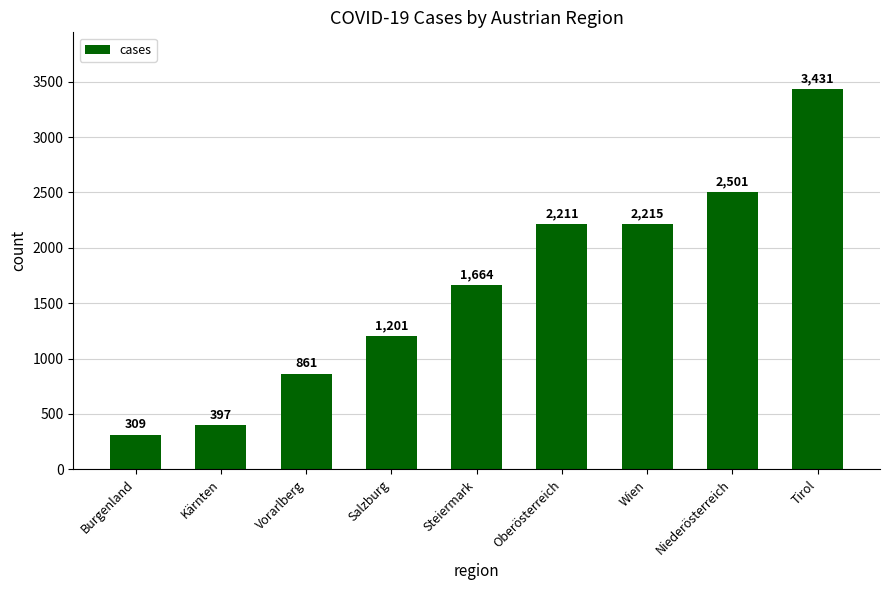

Reading right to left, extract all data points from this chart.

Tirol=3431	Niederösterreich=2501	Wien=2215	Oberösterreich=2211	Steiermark=1664	Salzburg=1201	Vorarlberg=861	Kärnten=397	Burgenland=309